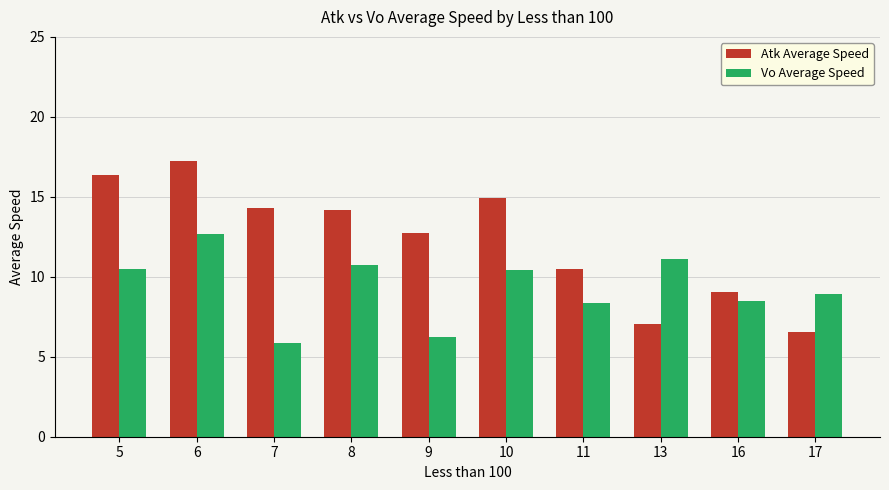

What is the sum of all Vo Average Speed values?

93.3